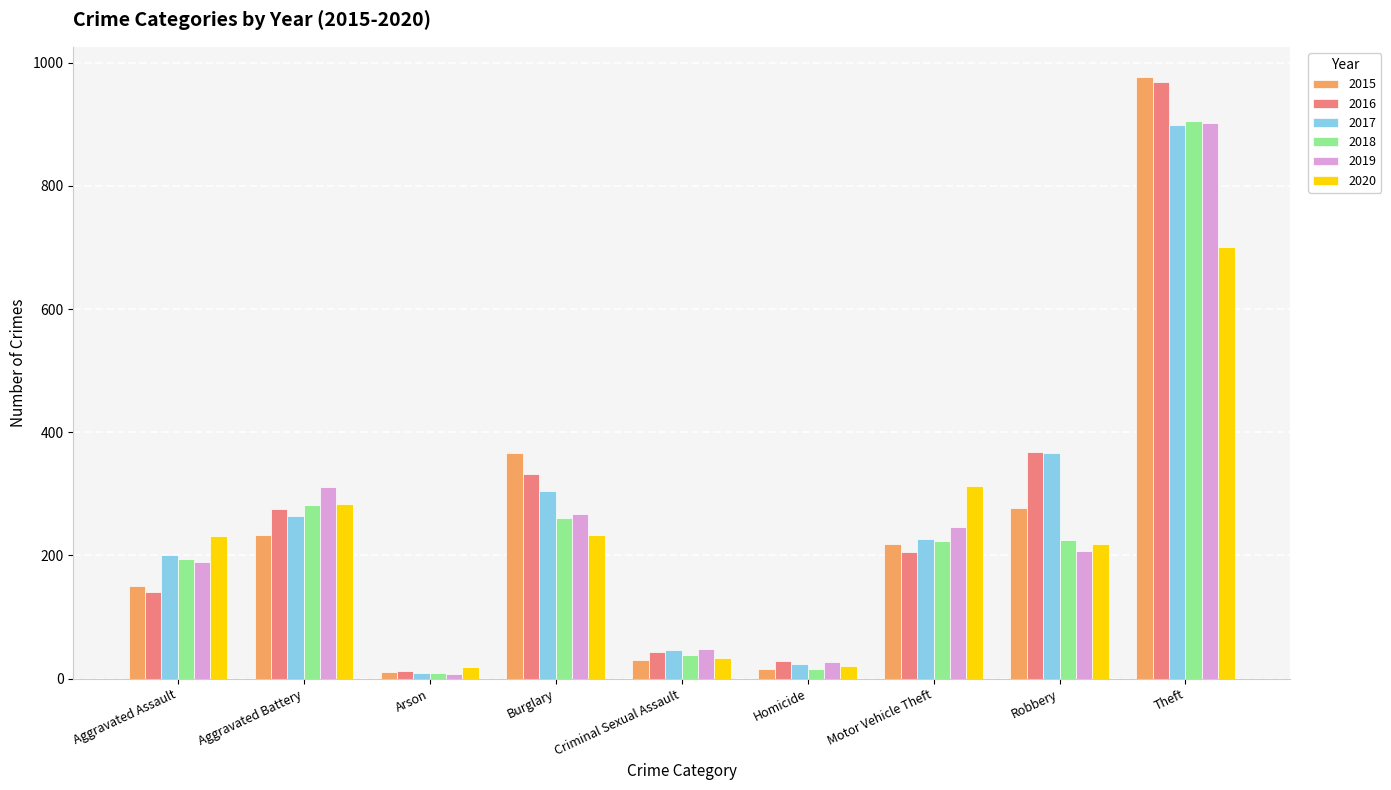

Which series has the widest spread of values?

2015